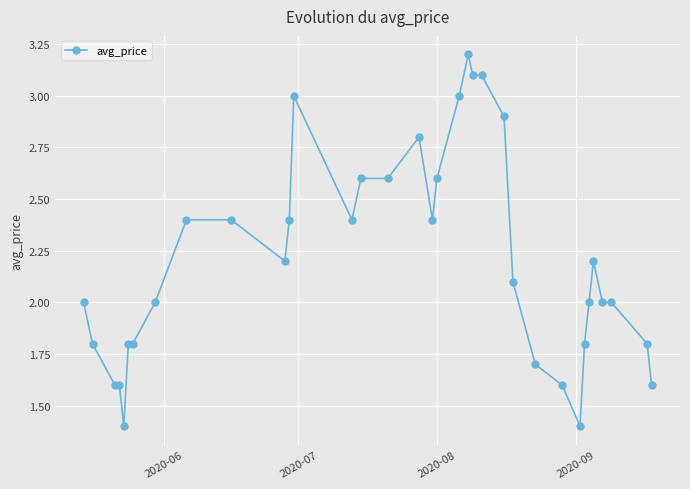

True or false: there are more than 2 points higher than both neighbors.

True